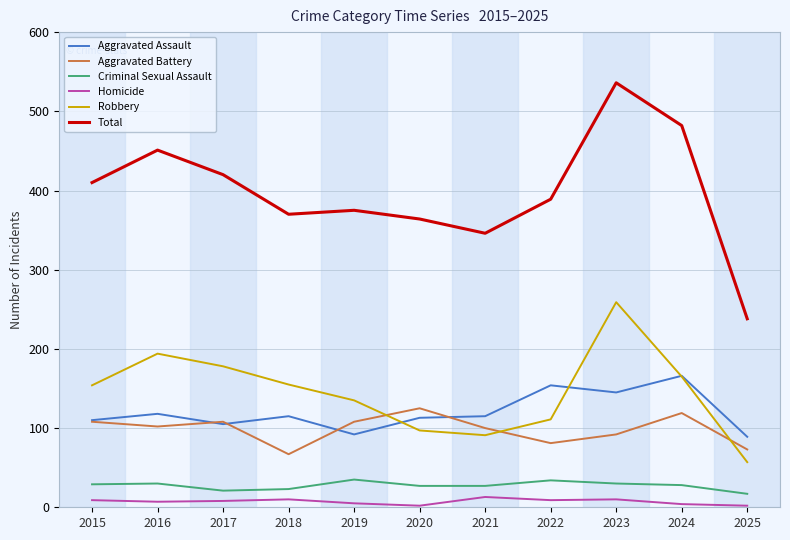

At which category is the sum across all series the highest?

2023